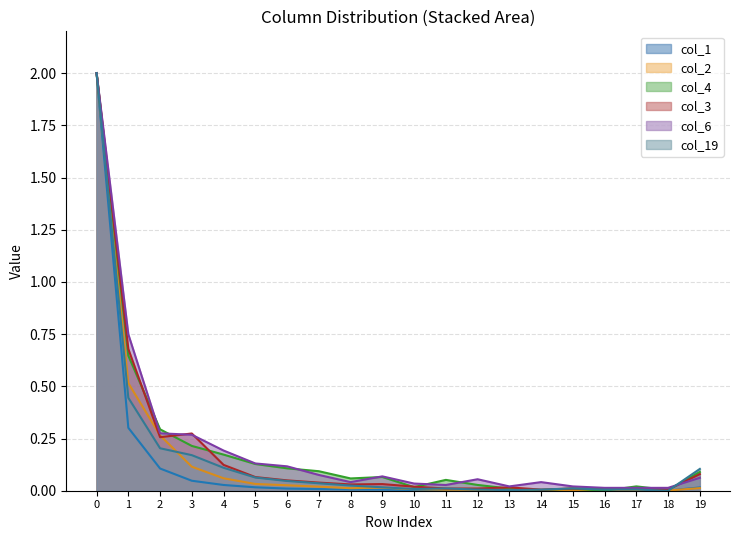

At how many categories does at least one series exceed 0?

20